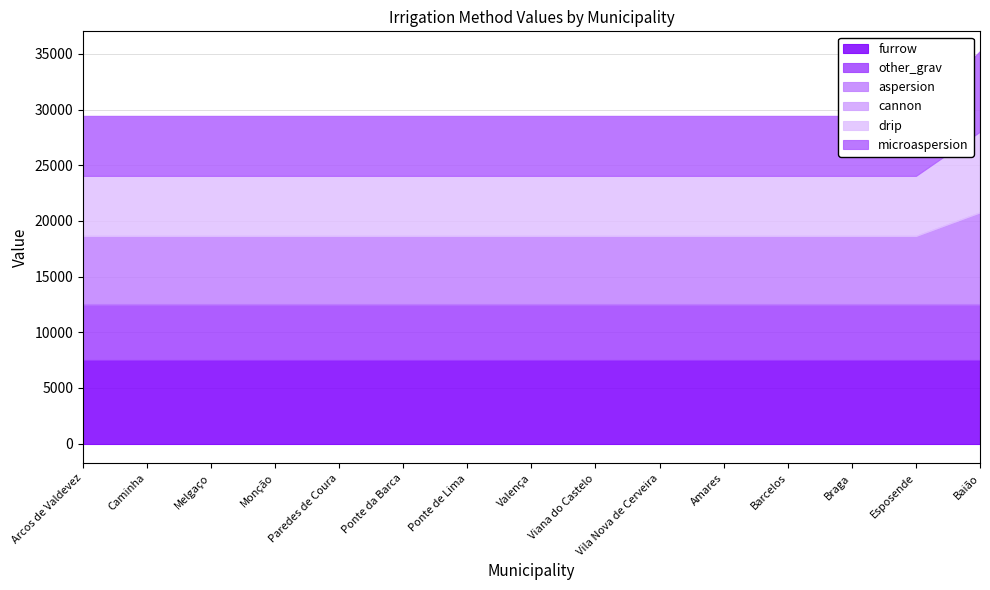

Rank the series at Ponte da Barca from lowest to highest value.

cannon, other_grav, drip, microaspersion, aspersion, furrow